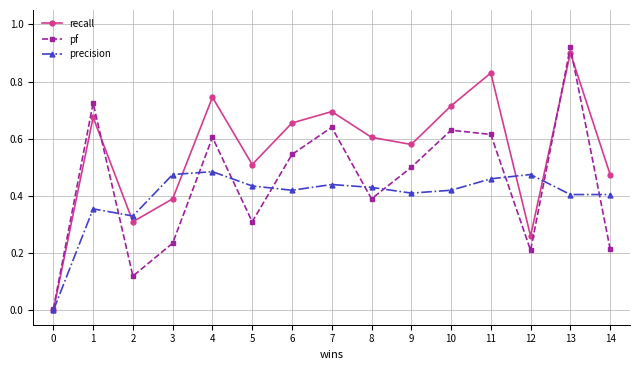

At which category is the sum across all series the highest?

13